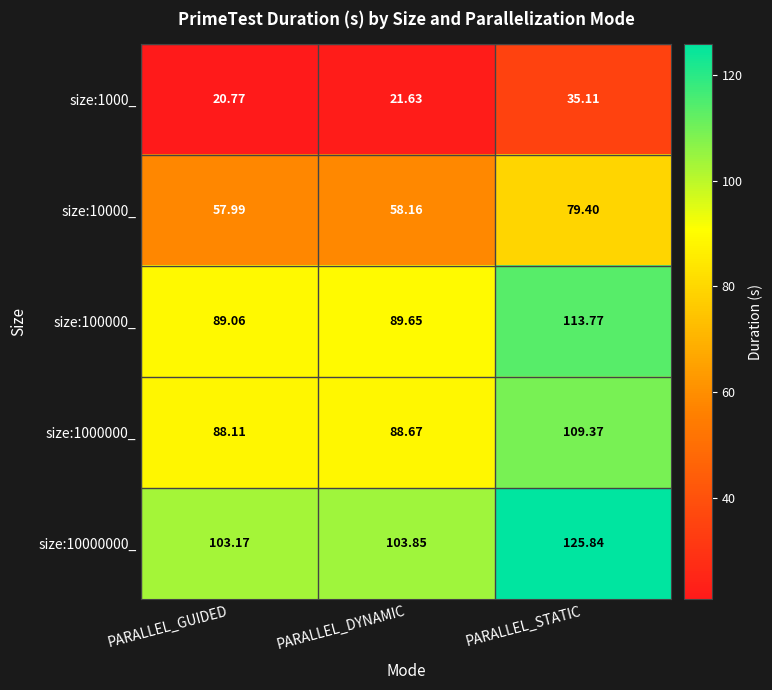

Is the value of size:100000_ at PARALLEL_GUIDED greater than the value of size:10000_ at PARALLEL_STATIC?

Yes